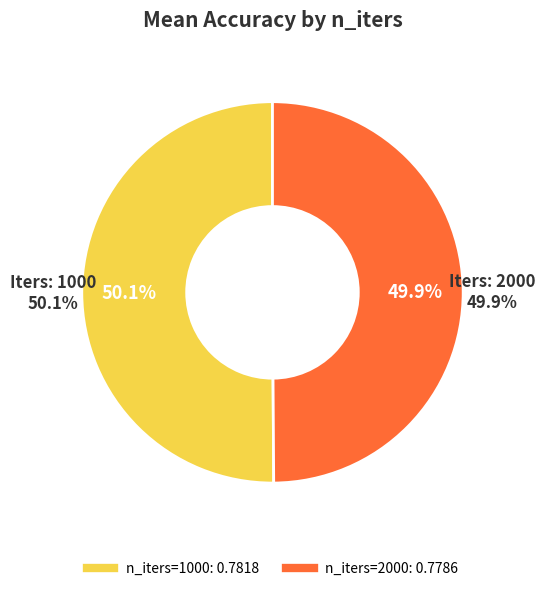

To the nearest percent, what portion does 1000 represent?

50%